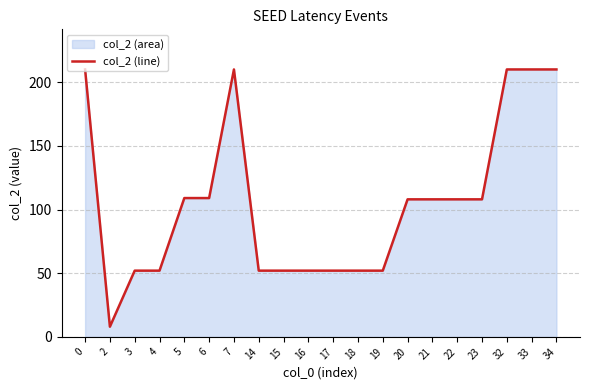

Where is the first local maximum?

7